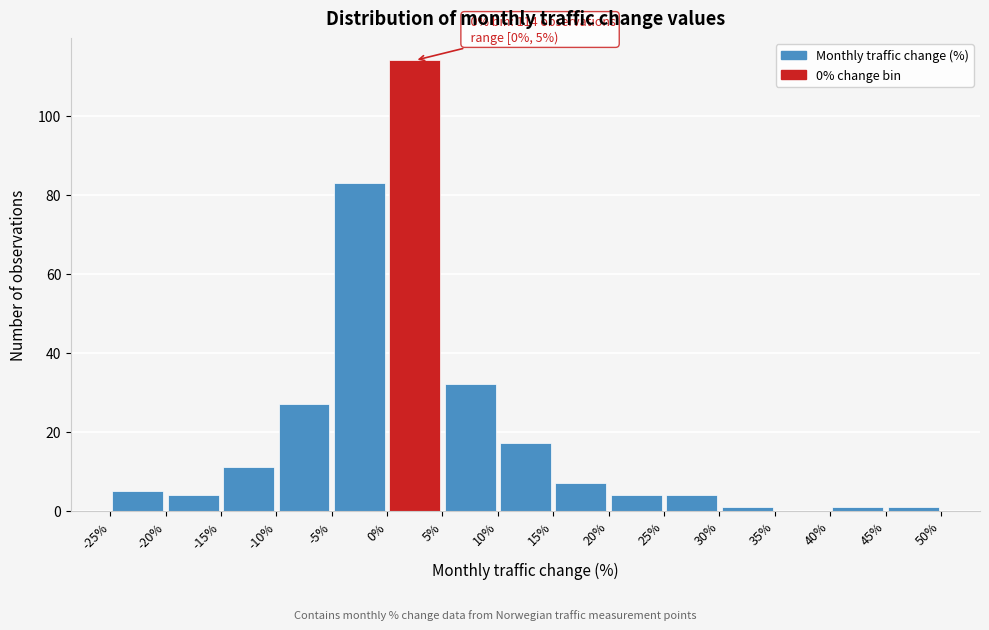

Which range on the x-axis has the tallest bar?

0% to 5%